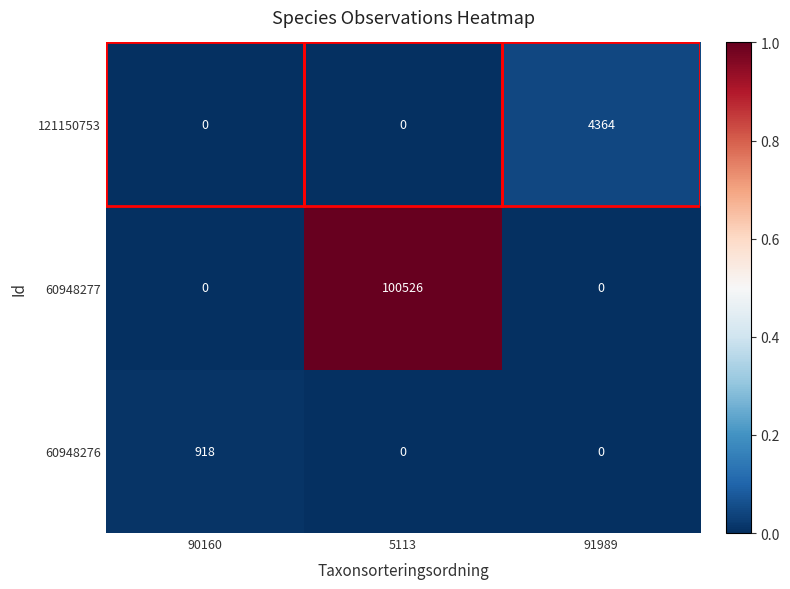

At which category does the chart reach its peak across all series?

5113